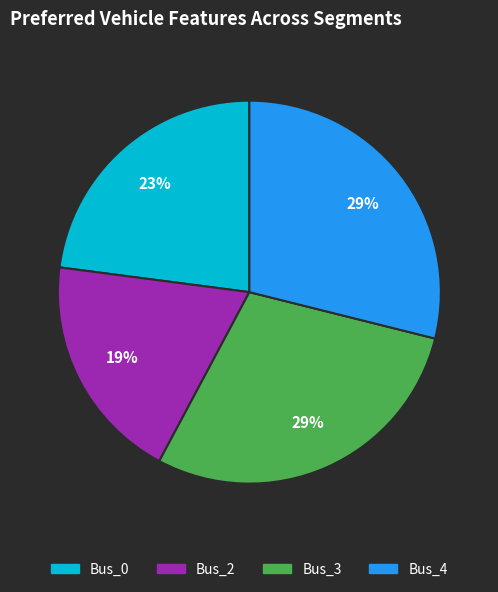

Combined, do Bus_2 and Bus_3 account for over 50%?

No